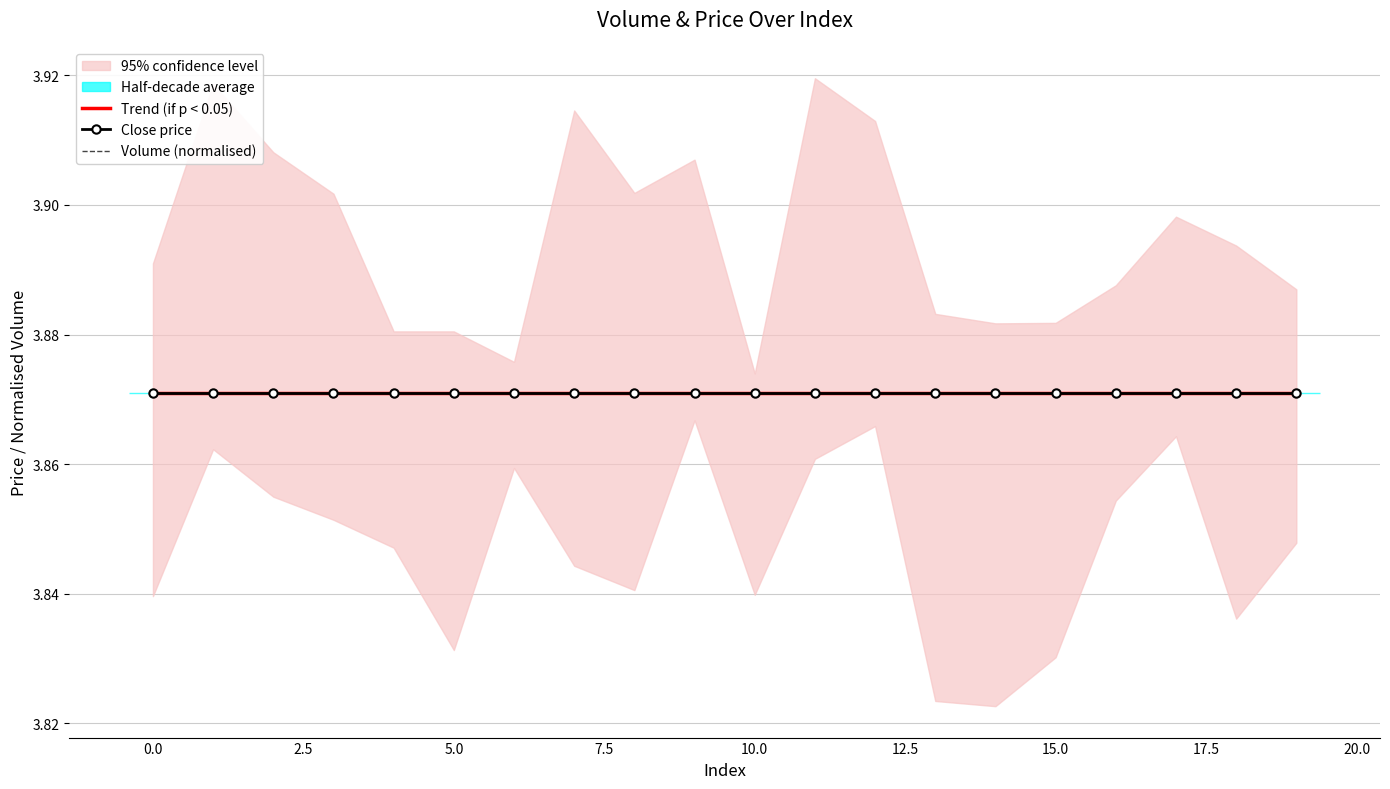

Which series changed the most between 10 and 19?

volume